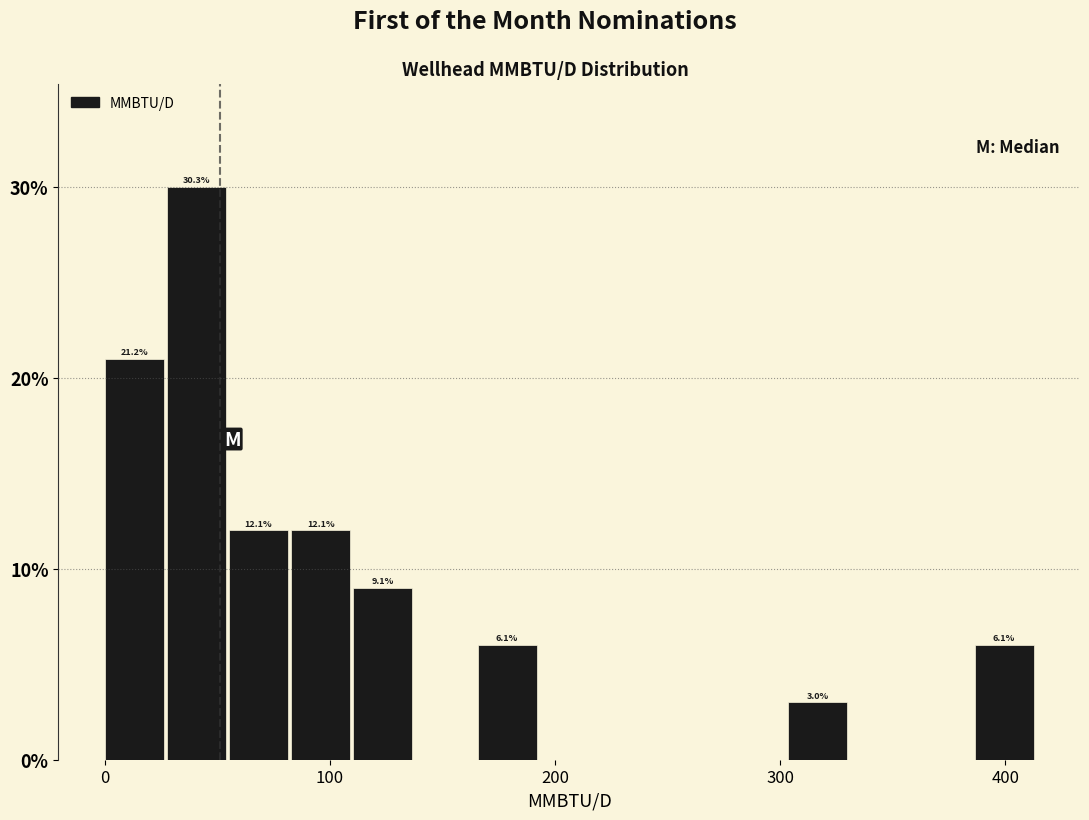

Around what value on the x-axis is the tallest bar? Give the approximate position of its centre, as read against the axis.

40